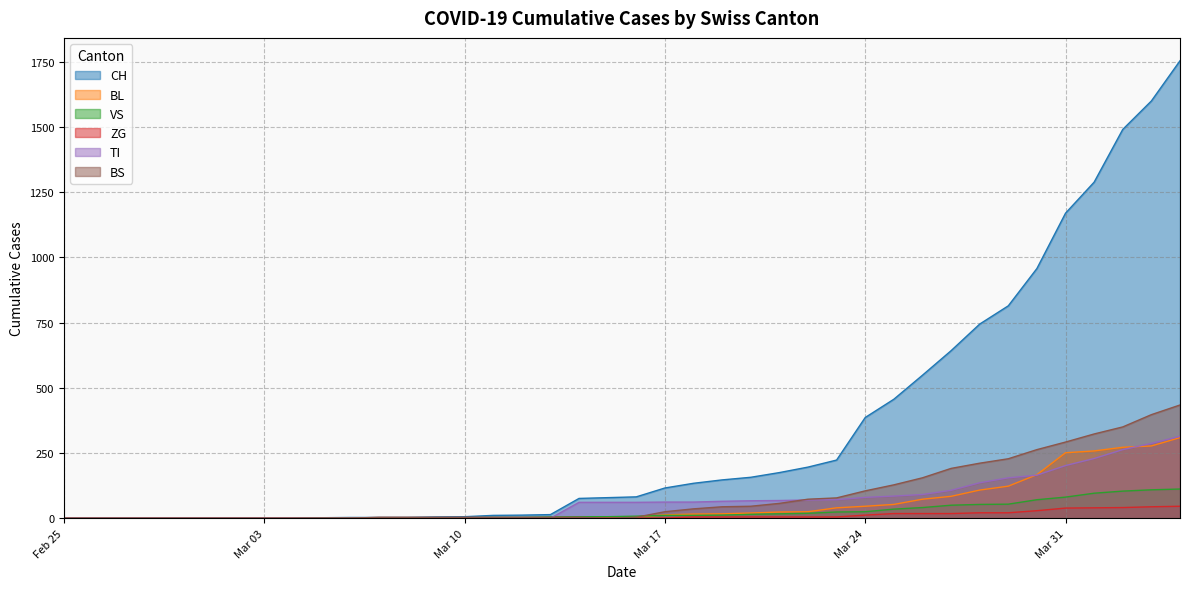

Which series has the widest spread of values?

CH